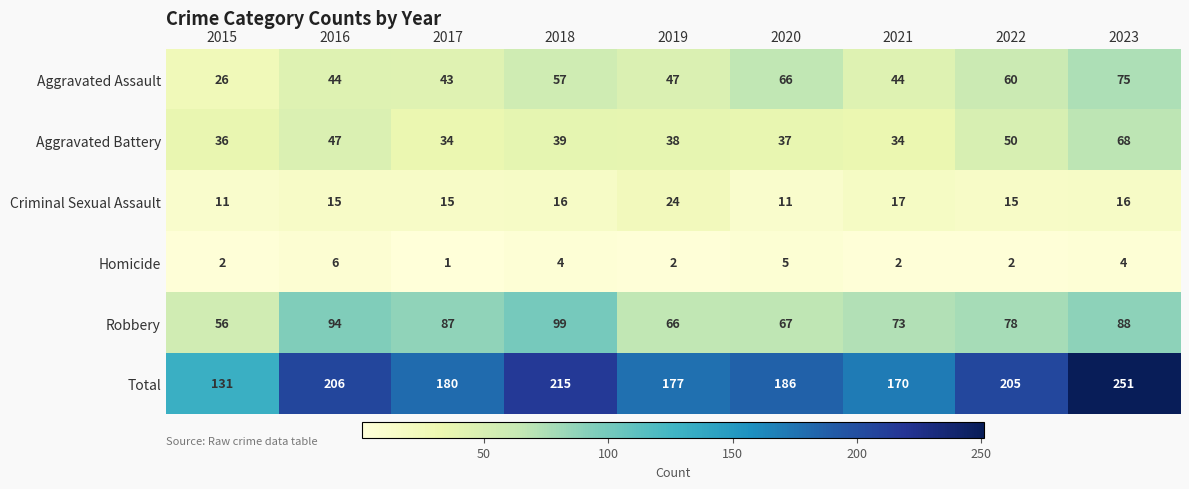

Read the Robbery value at 2020, to the nearest 5.

65